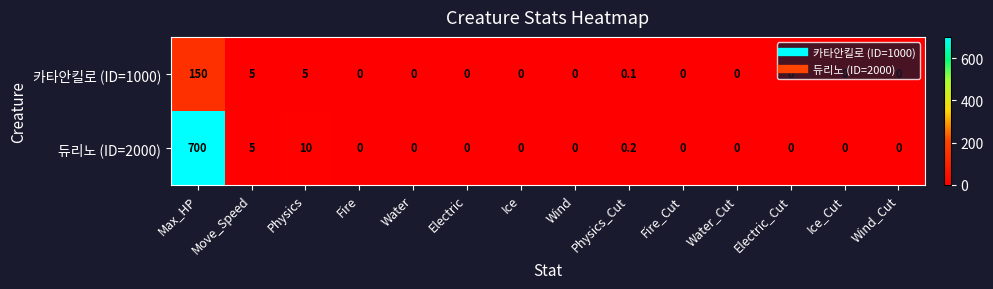

At which category is the sum across all series the highest?

Max_HP